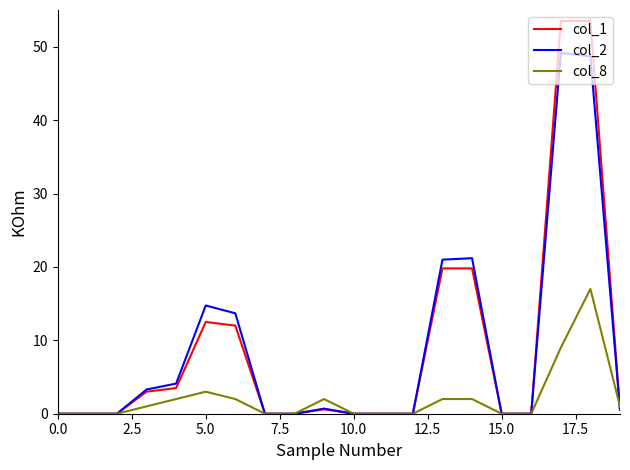

Which series has the largest range (max minus min)?

col_1